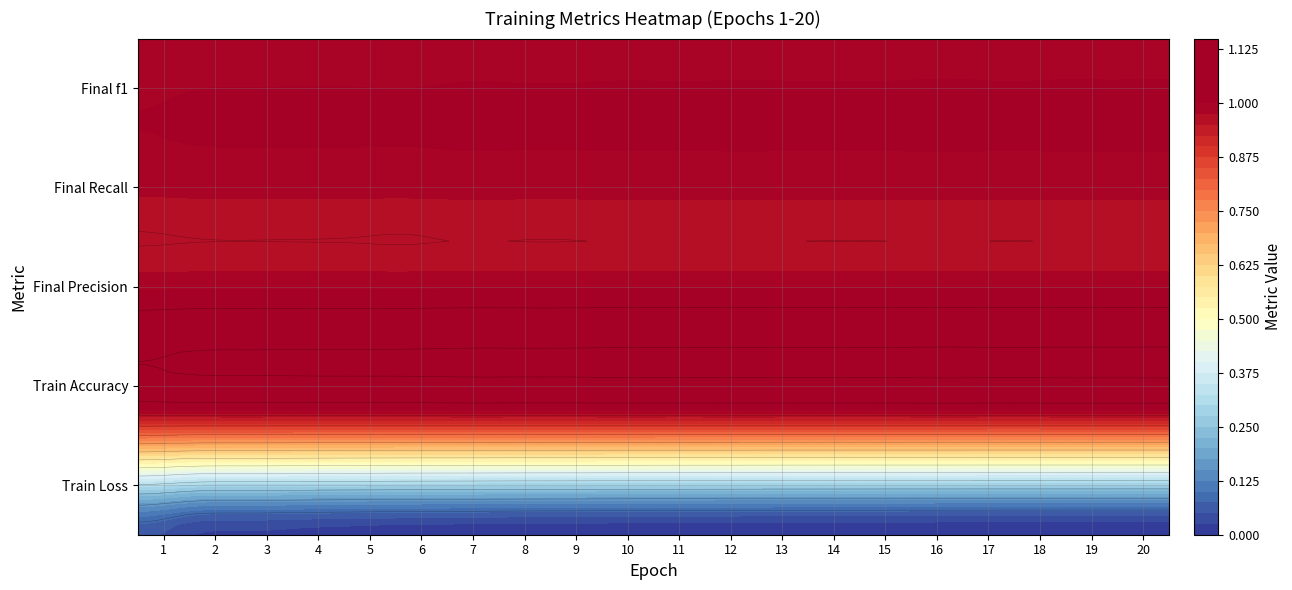

Which series changed the most between 10 and 17?

Train Loss